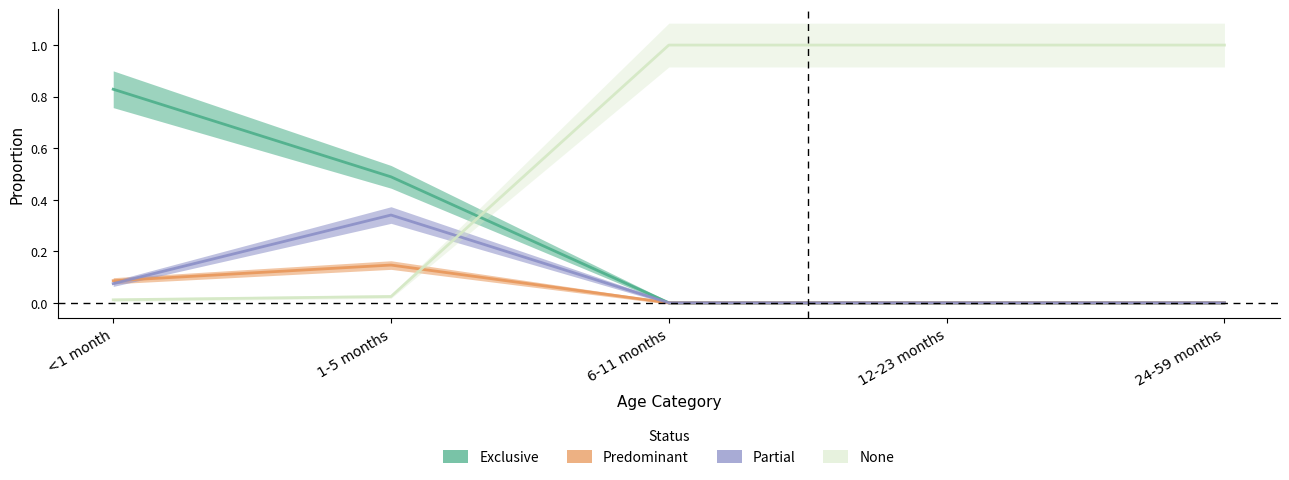

Reading left to right, extract all data points from this chart.

Exclusive: 0.8	0.5	0.0	0.0	0.0
Predominant: 0.1	0.1	0.0	0.0	0.0
Partial: 0.1	0.3	0.0	0.0	0.0
None: 0.0	0.0	1.0	1.0	1.0